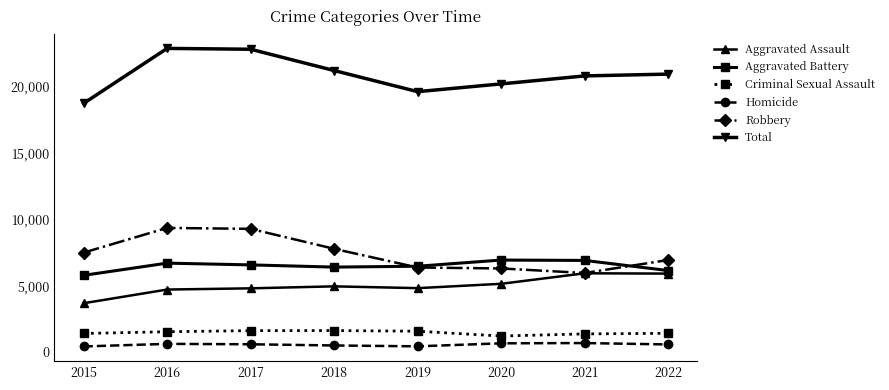

True or false: Criminal Sexual Assault has a value of 2509 at 2022.

False